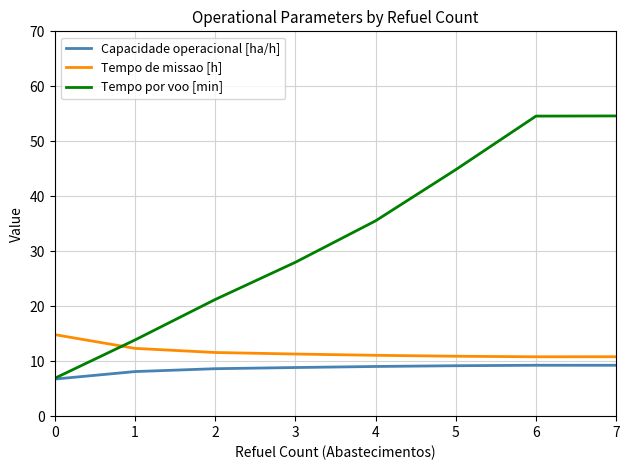

Is the value of Tempo de missao [h] at 1 greater than the value of Capacidade operacional [ha/h] at 4?

Yes